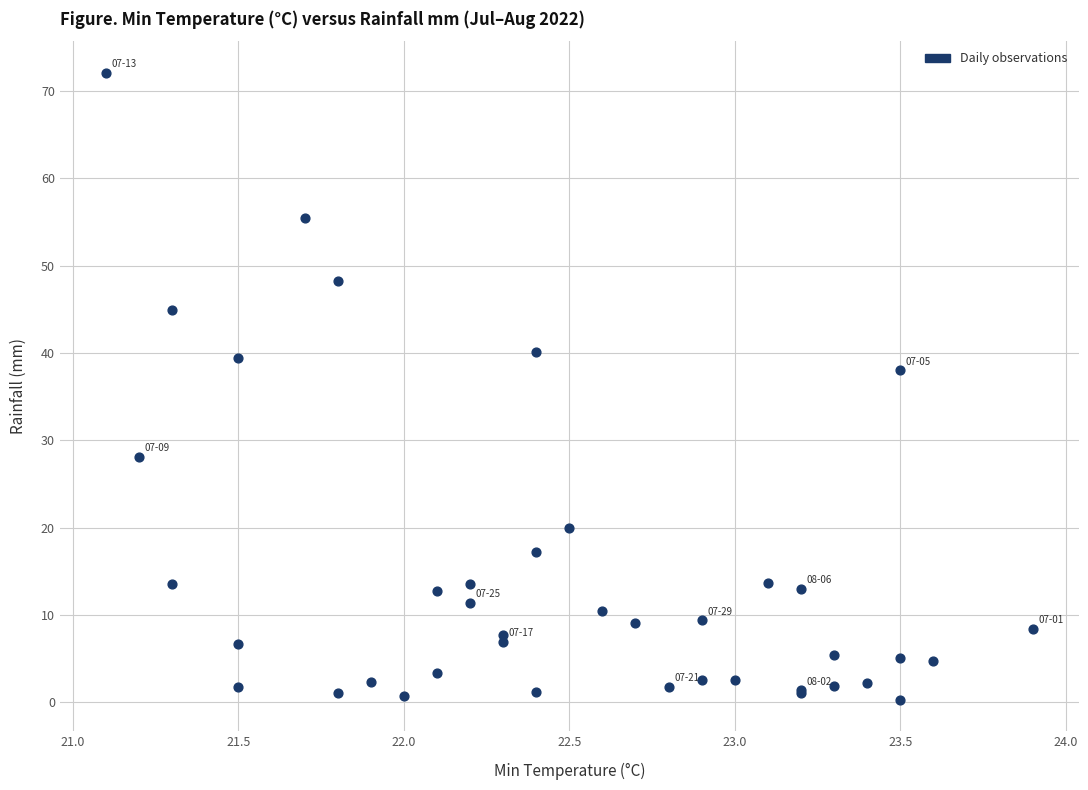

What Y value in the scatter plot is closest to 36?

38.0